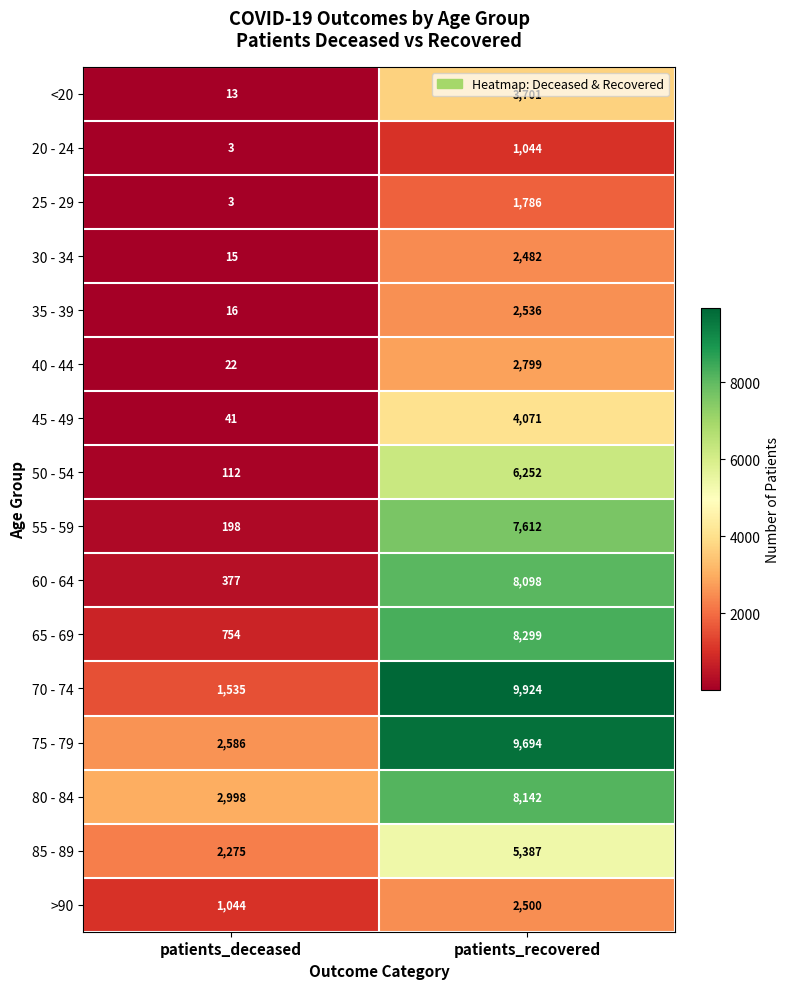

What is the highest value of the 70 - 74 series?

9924